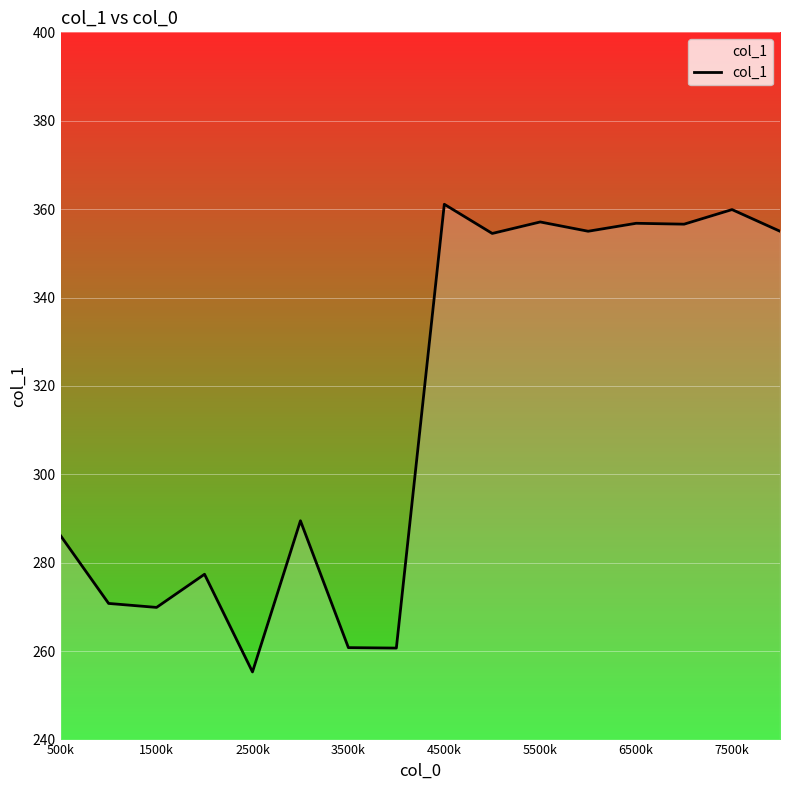

How many values are below 354?

8